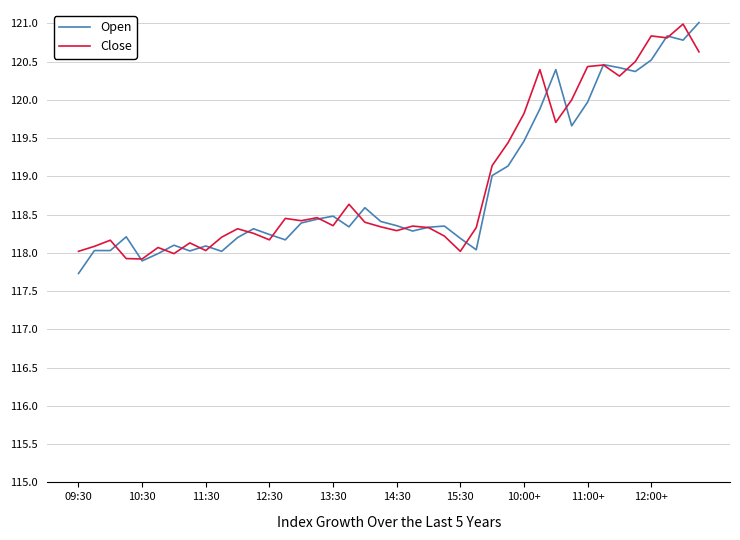

How many series are shown in this chart?

2